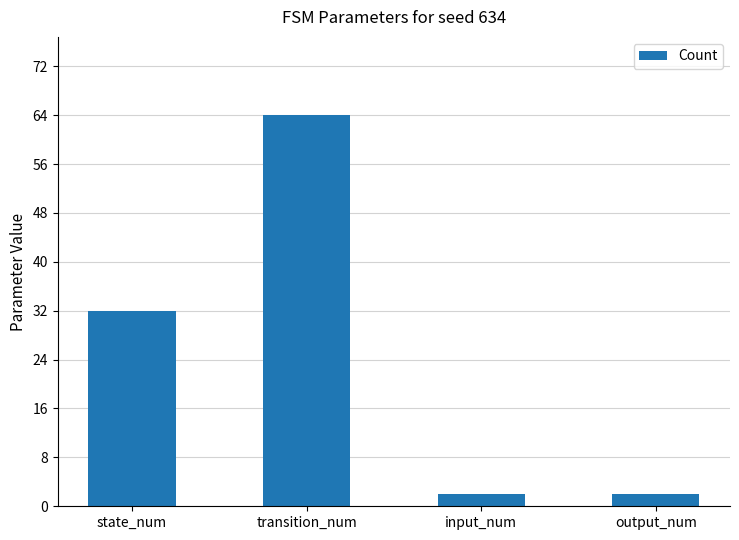

How many values are between 2 and 64?

4